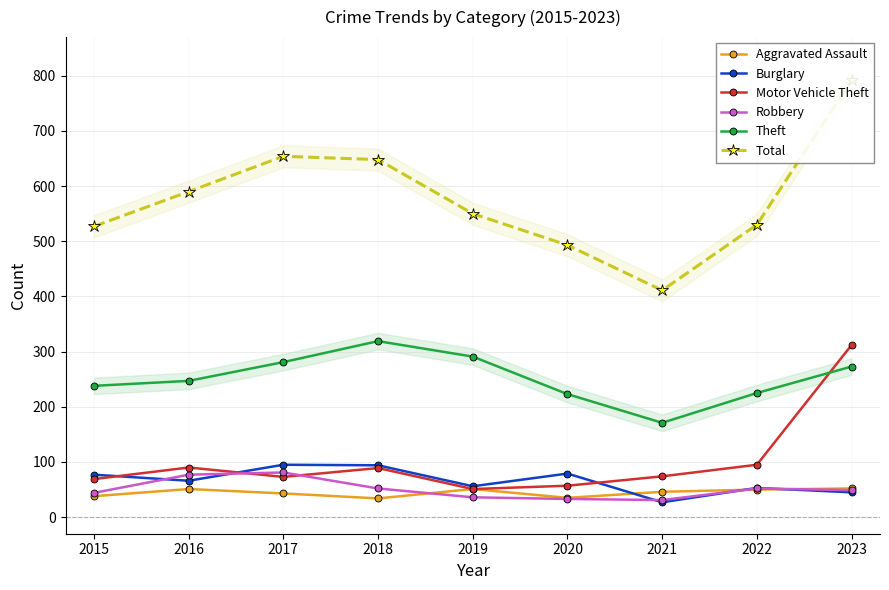

At which category does Burglary reach its first local peak?

2017